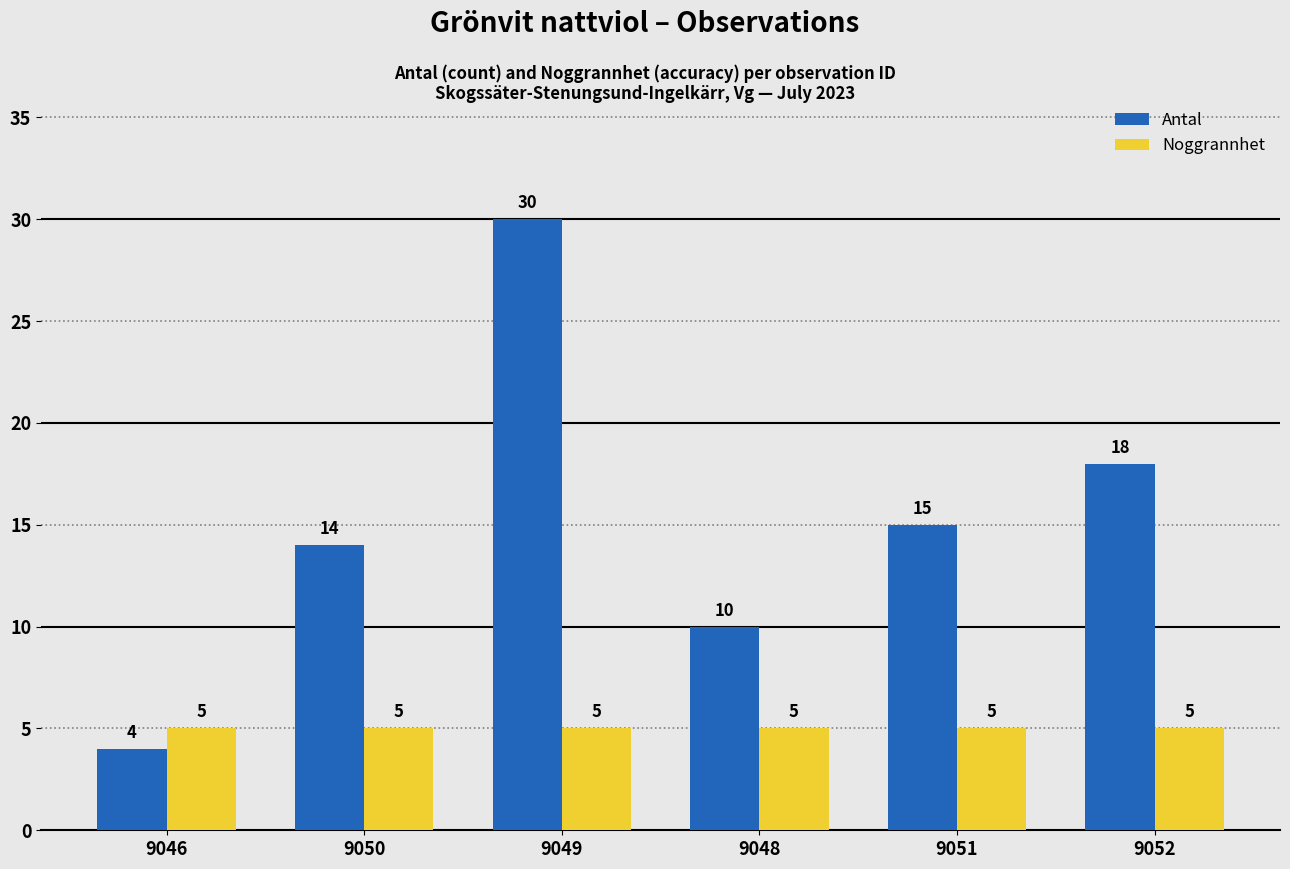

What is the lowest value of the Noggrannhet series?

5